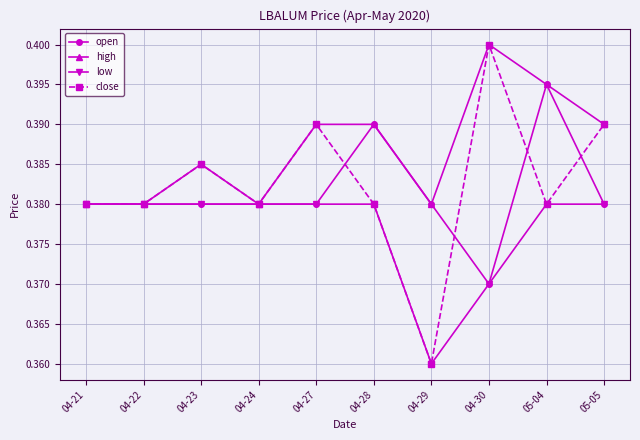

What is the sum of all low values?

3.8